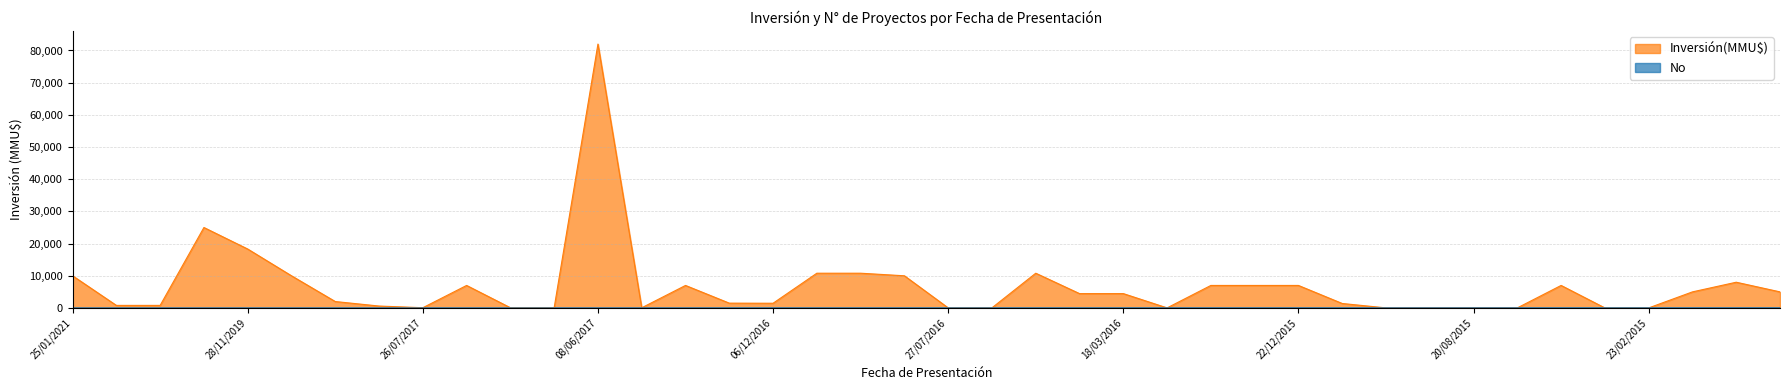

Which series changed the most between 05/06/2017 and 22/12/2015?

Inversión(MMU$)